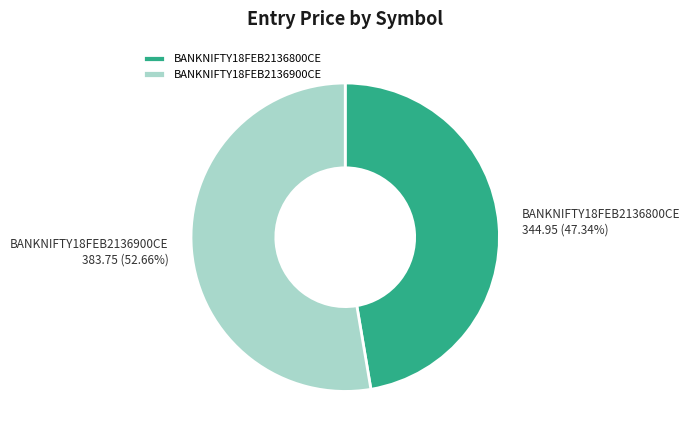

To the nearest percent, what percentage of the pie is BANKNIFTY18FEB2136900CE?

53%